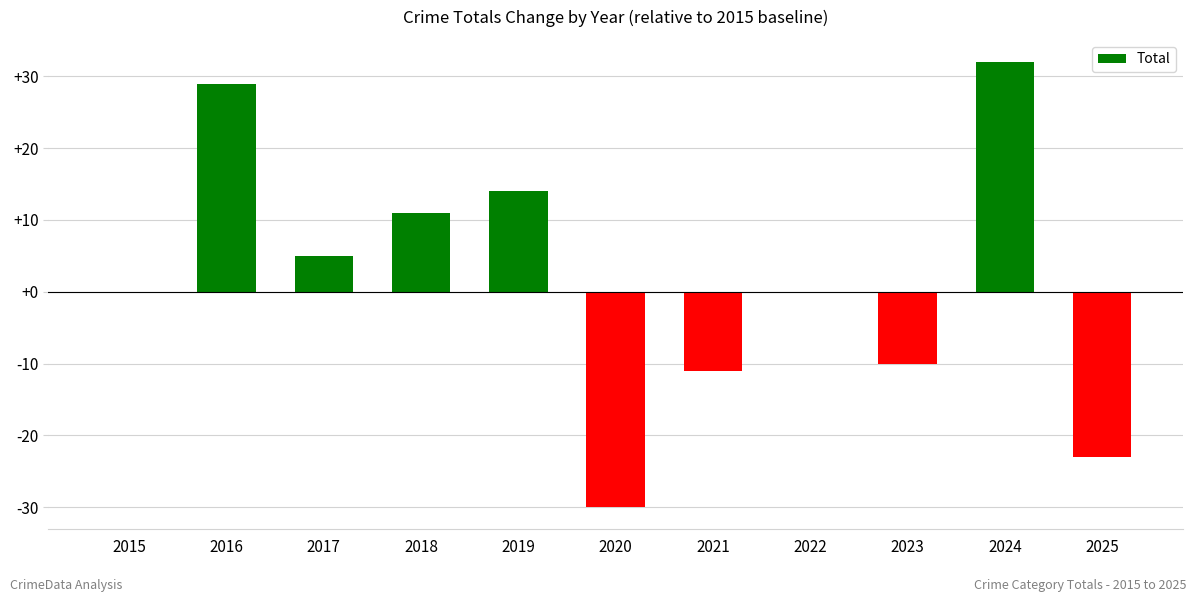

What is the sum of the values at 2015 and 2023?

-10